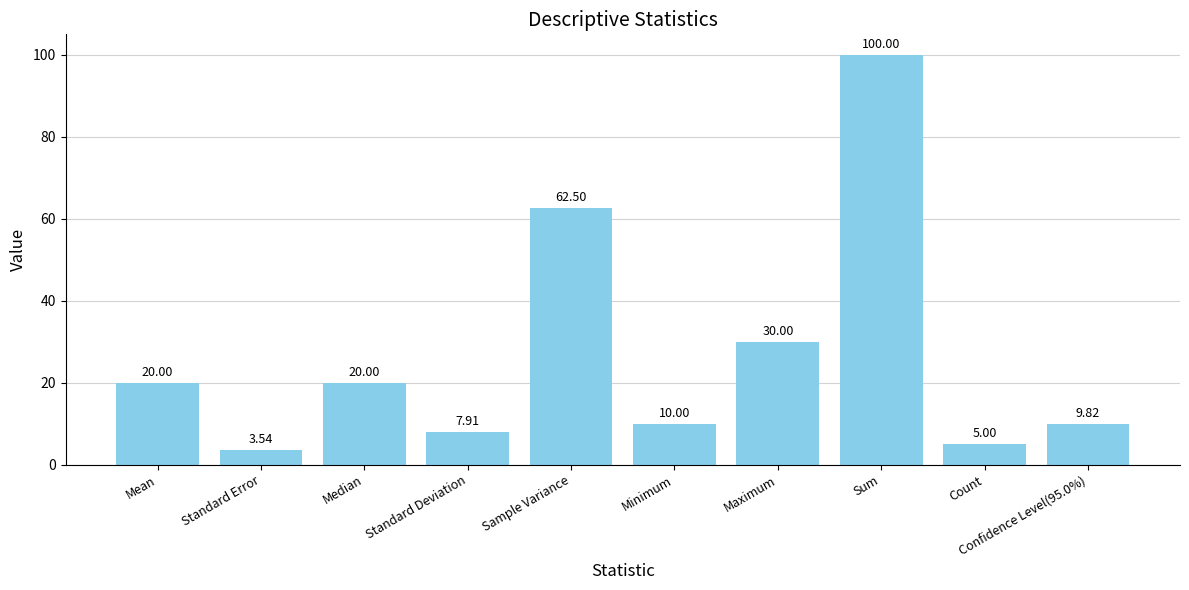

Count the number of data series in this chart.

1